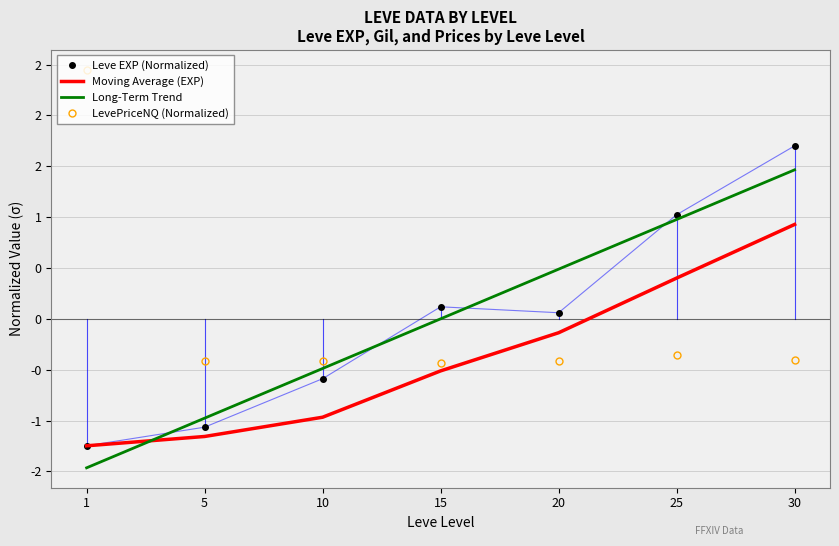

What is the greatest value displayed?

2.4